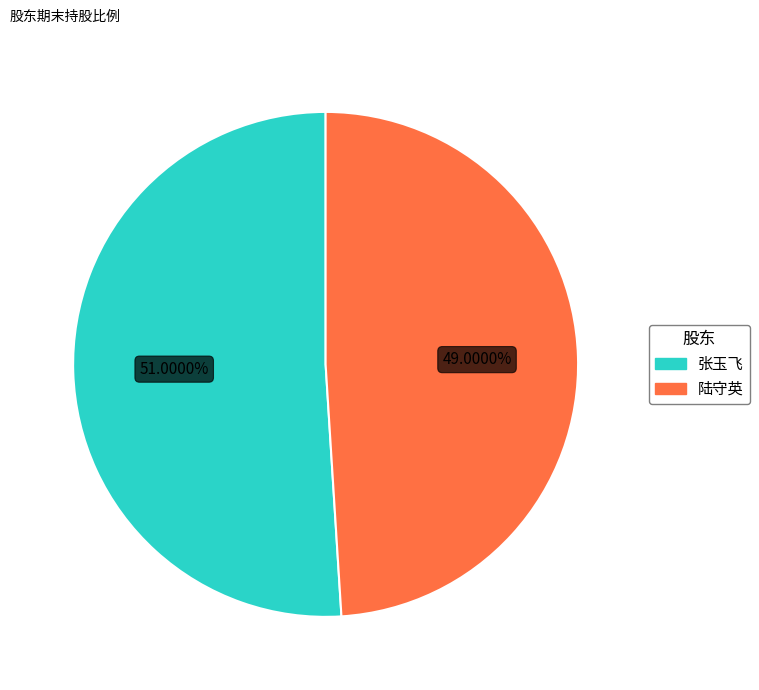

Between 张玉飞 and 陆守英, which is larger?

张玉飞